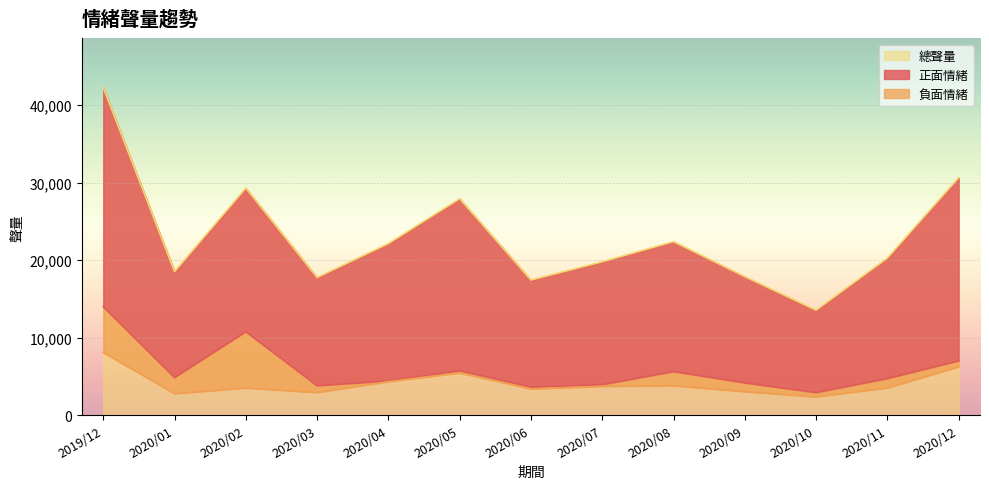

Between 2020/01 and 2020/08, which series saw the biggest shift?

總聲量